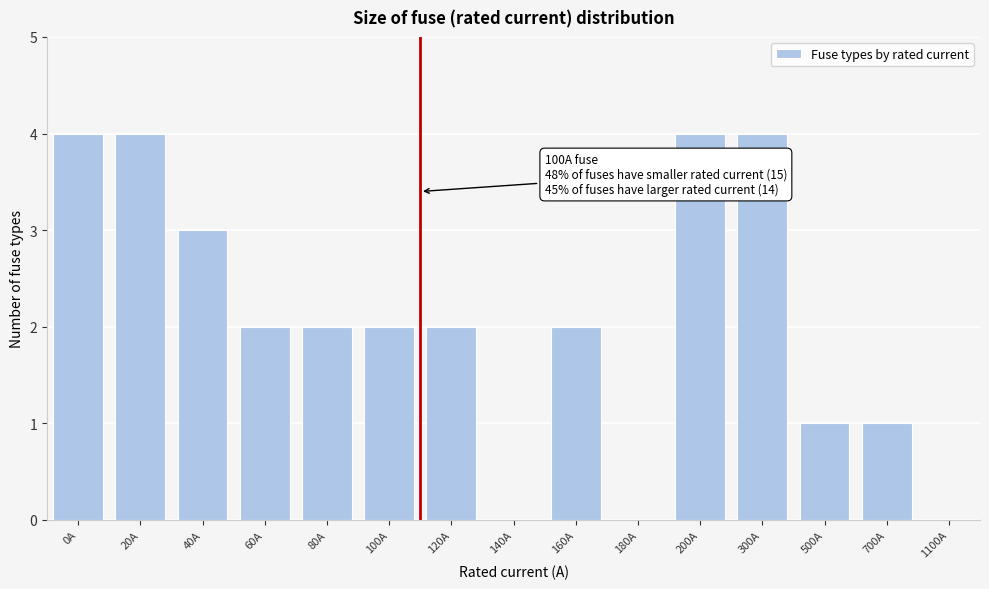

Reading left to right, what are all the values shown in this chart?

0A=4	20A=4	40A=3	60A=2	80A=2	100A=2	120A=2	140A=0	160A=2	180A=0	200A=4	300A=4	500A=1	700A=1